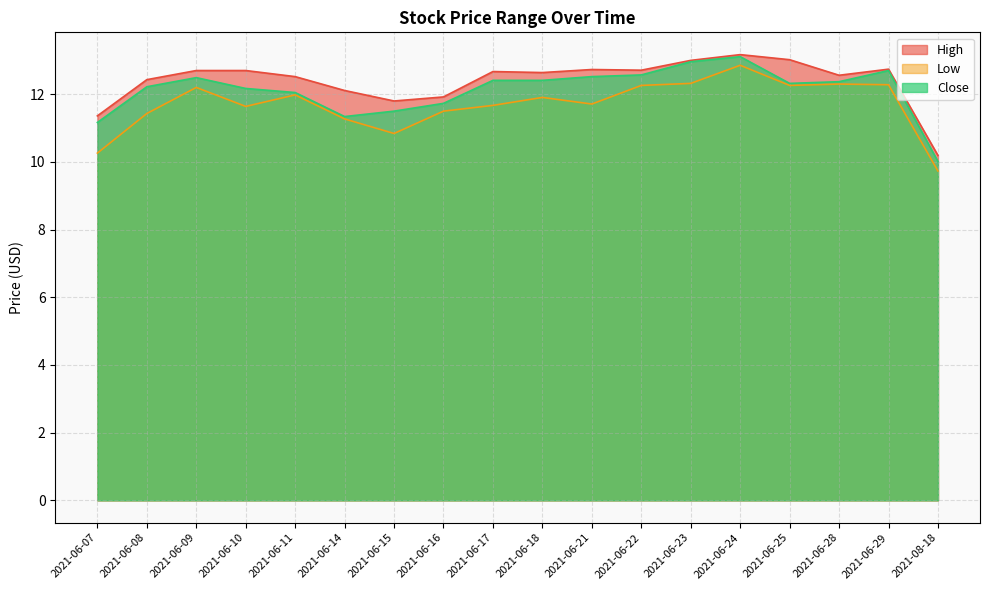

Between 2021-06-23 and 2021-08-18, which is larger?

2021-06-23